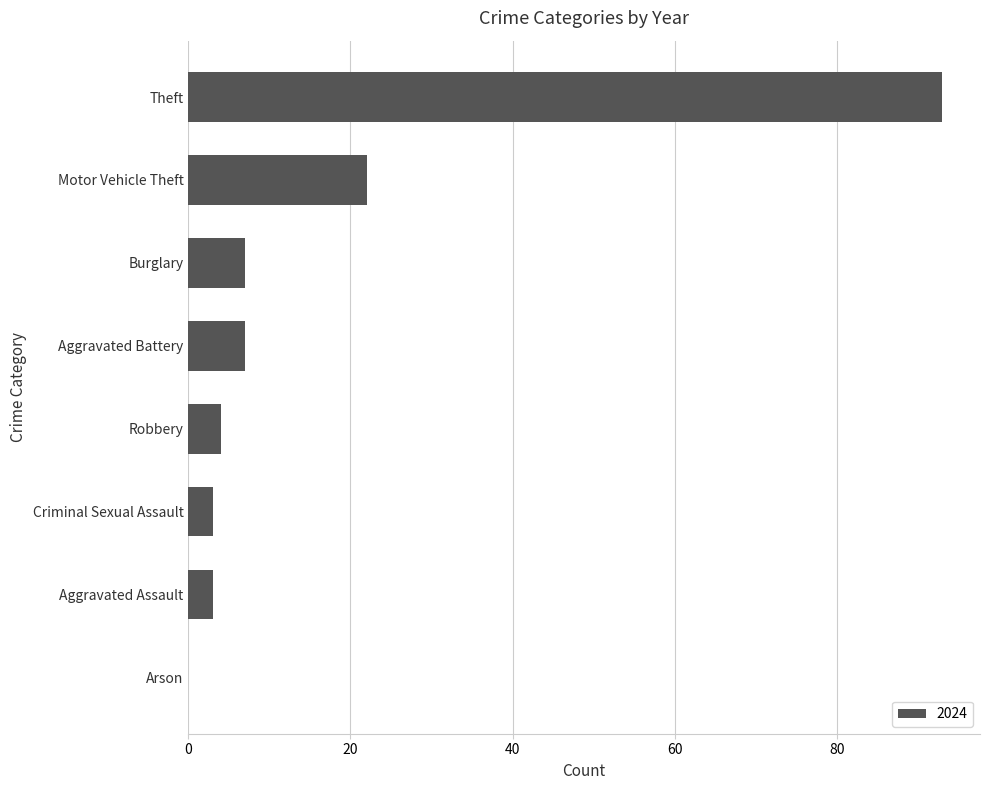

Reading bottom to top, what are all the values shown in this chart?

Arson=0	Aggravated Assault=3	Criminal Sexual Assault=3	Robbery=4	Aggravated Battery=7	Burglary=7	Motor Vehicle Theft=22	Theft=93